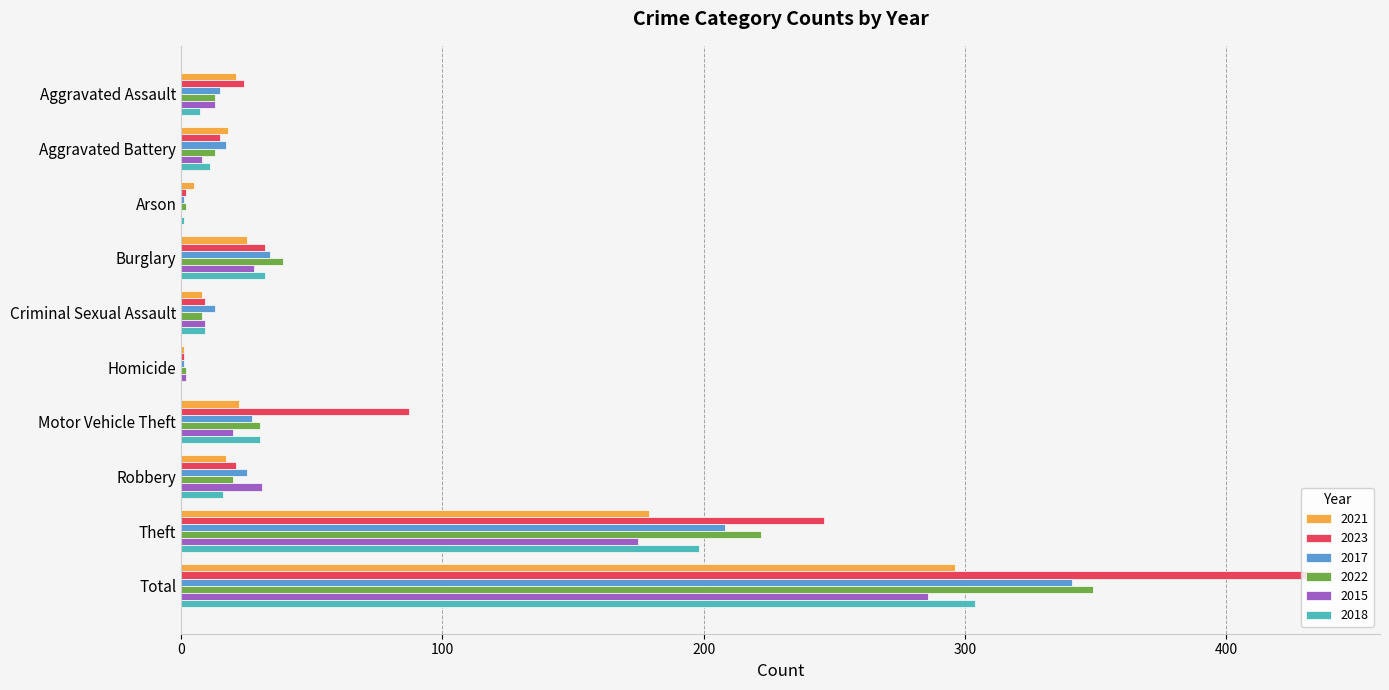

The 2022 series shows 20 at Robbery. True or false?

True